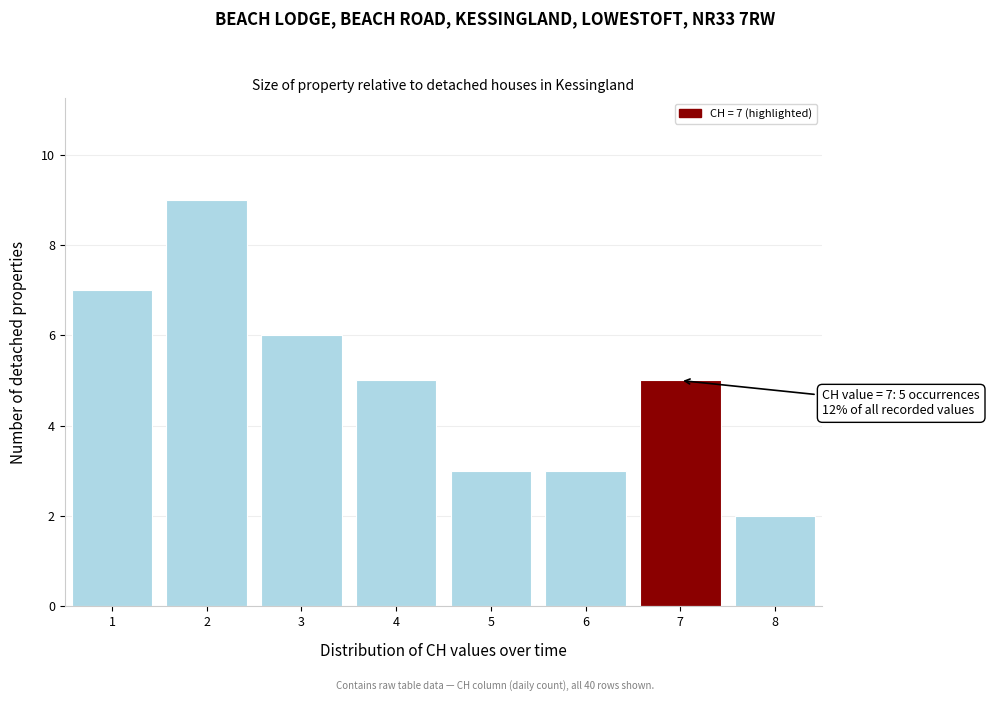

Over which range of the x-axis is the bar tallest?

1.5 to 2.5